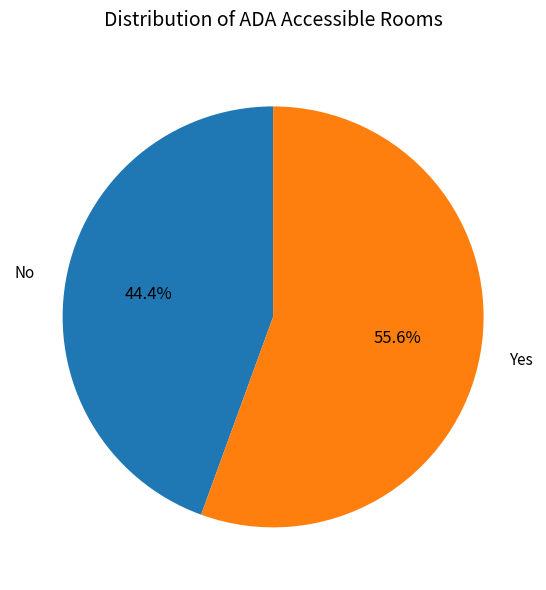

Does any single category account for the majority?

Yes